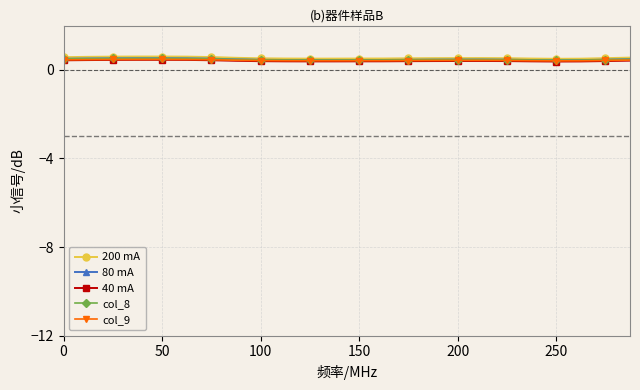

What is the maximum value for 200 mA?

0.6